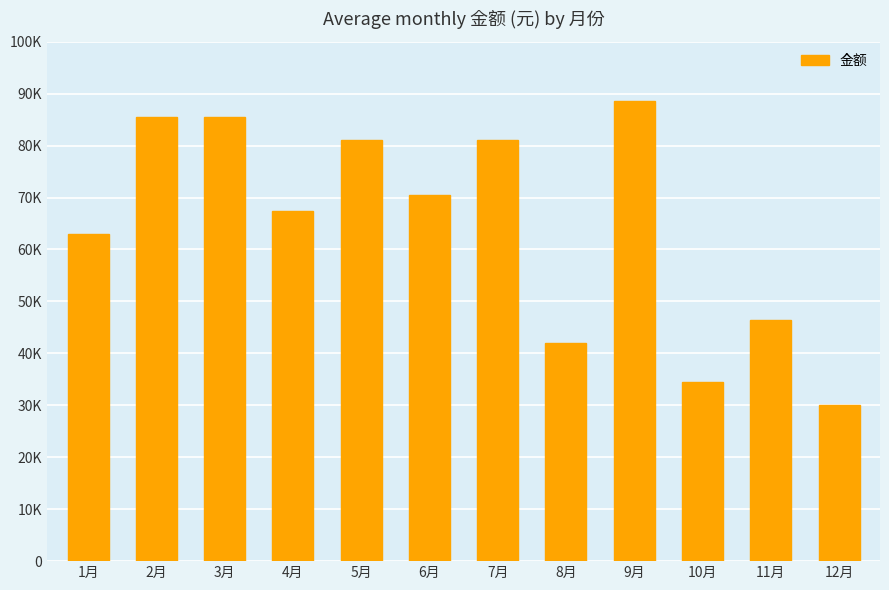

Reading left to right, transcribe all the data shown in this chart.

63000	85500	85500	67500	81000	70500	81000	42000	88500	34500	46500	30000